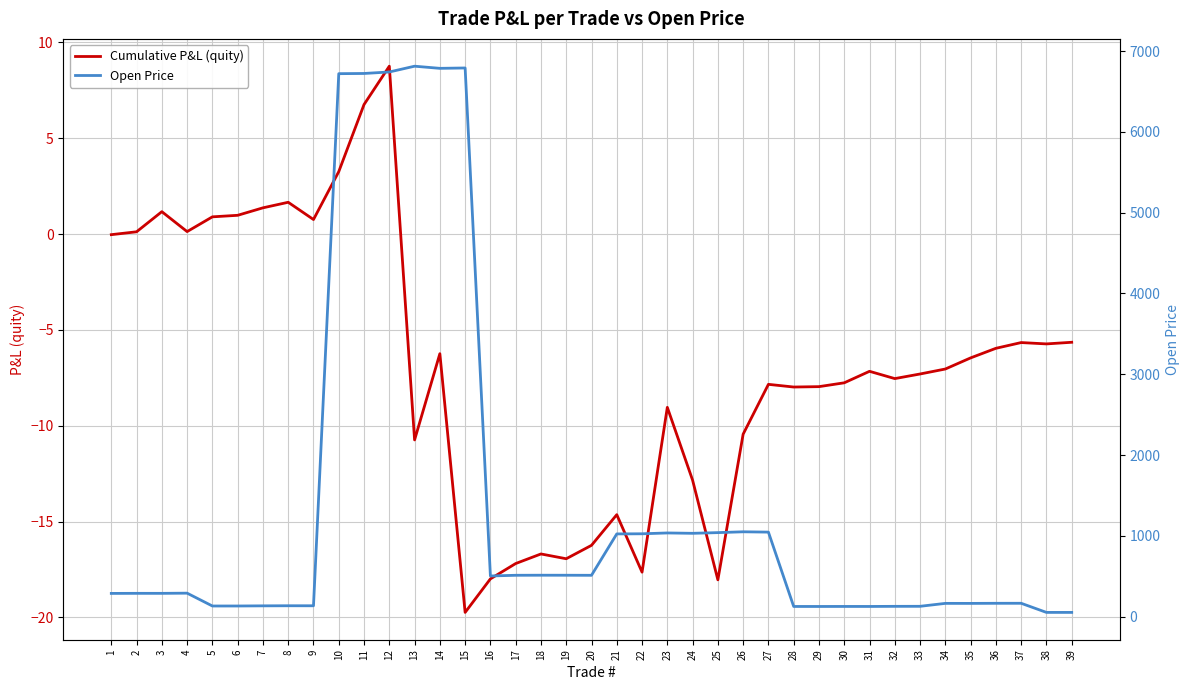

Is this an area chart (filled region under the line)?

No